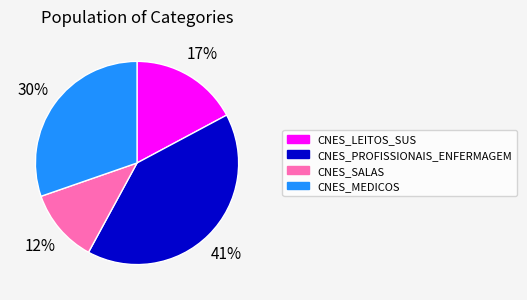

To the nearest percent, what portion does CNES_LEITOS_SUS represent?

17%